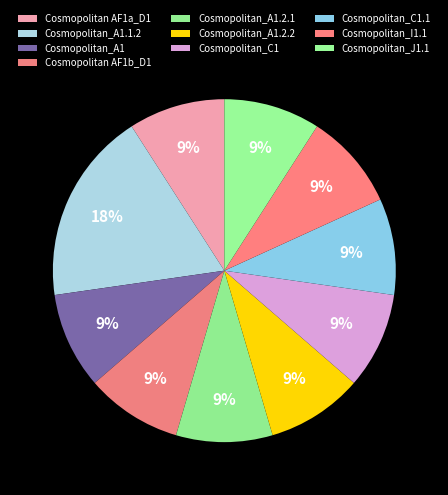

To the nearest percent, what is the difference between the largest and smallest slice percentages?

9%